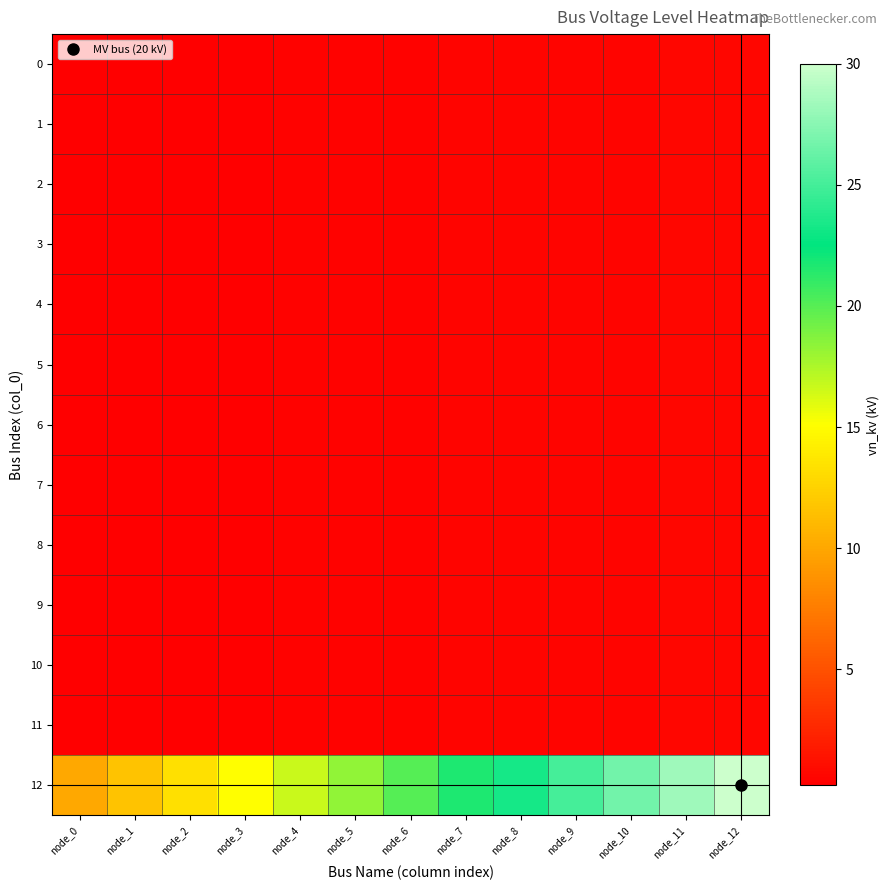

At how many categories does at least one series exceed 18?

8